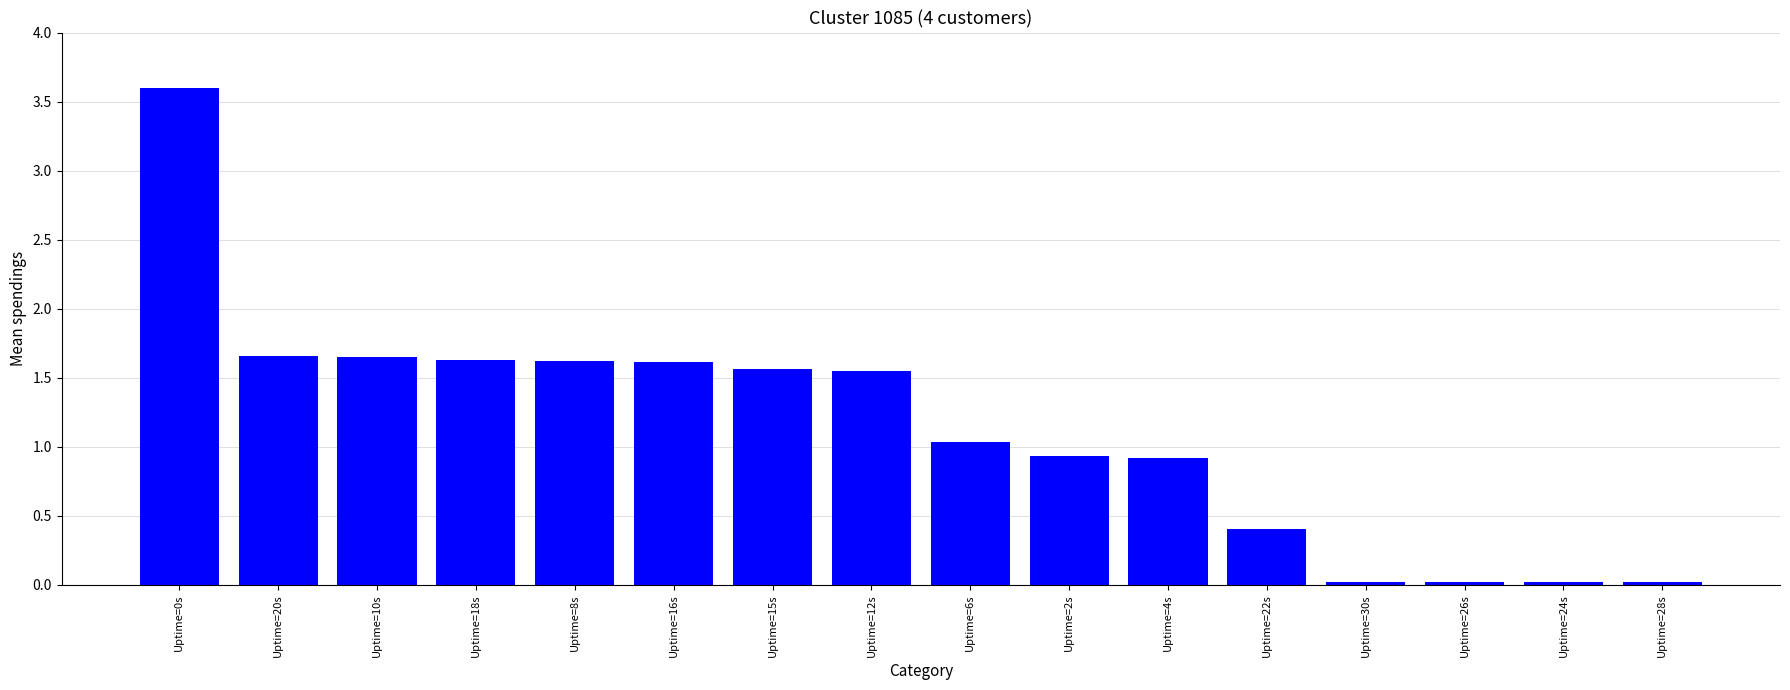

What is the label of the 2nd bar from the left?

Uptime=20s